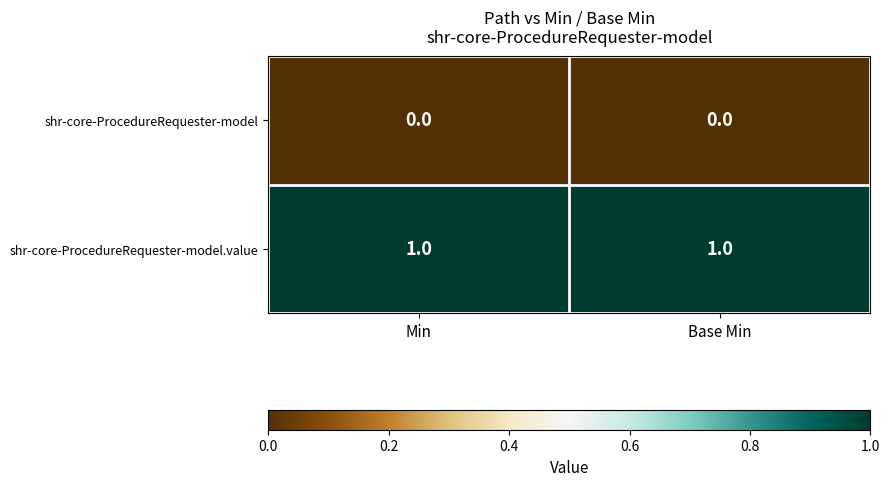

The shr-core-ProcedureRequester-model.value series shows 1 at Base Min. True or false?

True